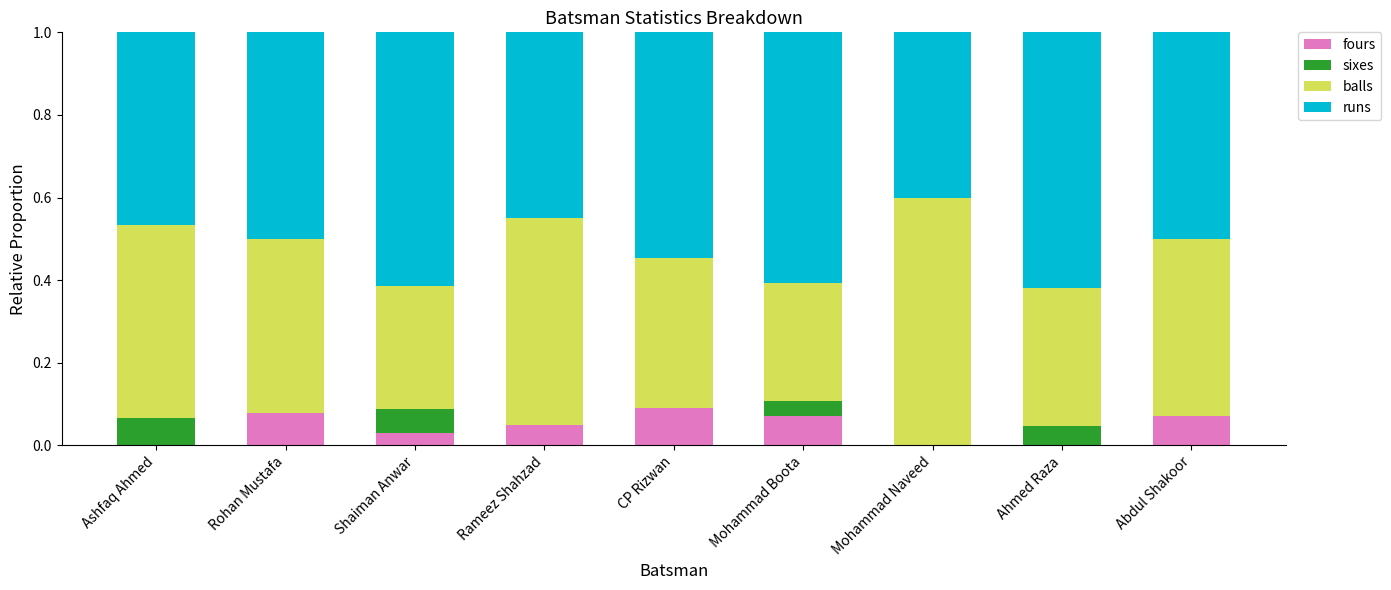

The value of fours at Ashfaq Ahmed is 0.0. True or false?

True